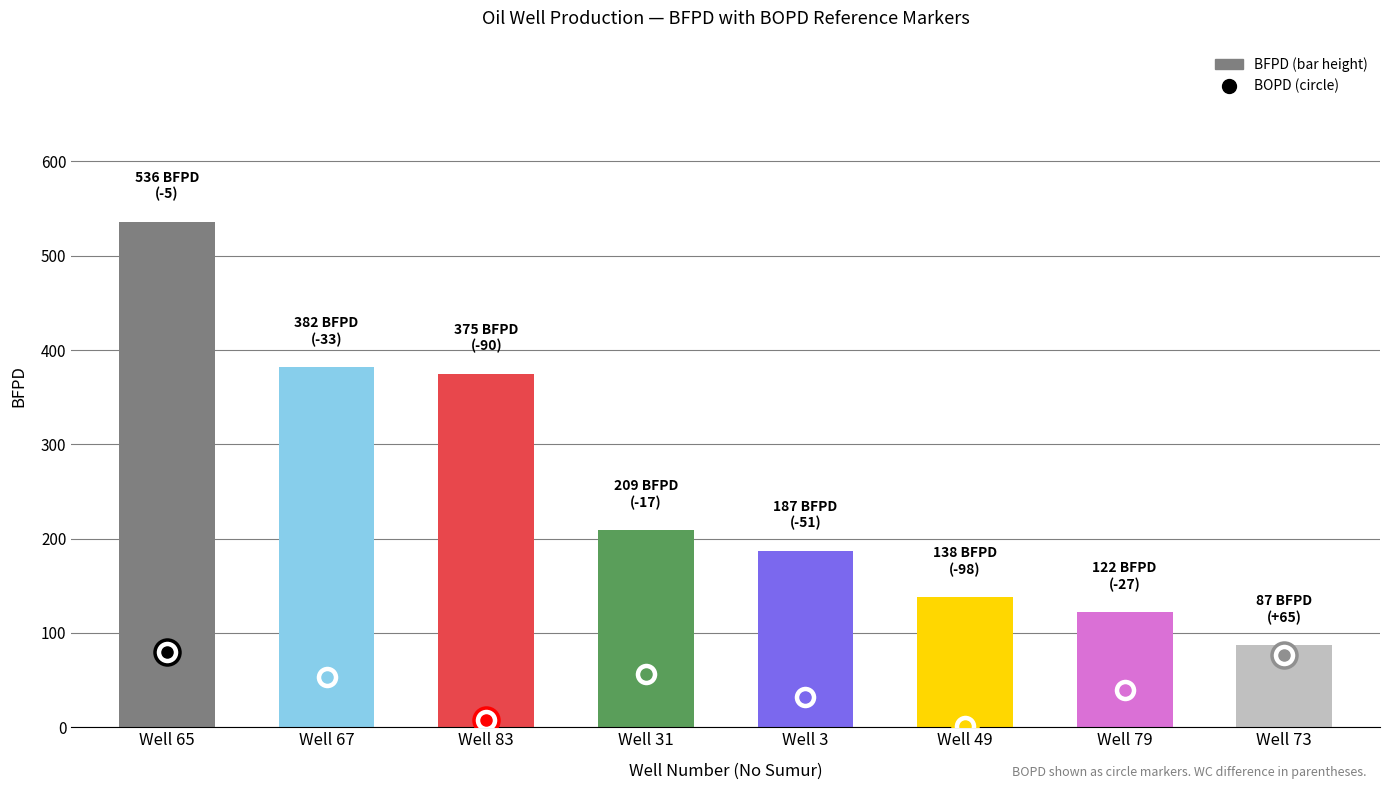

What is the greatest value displayed?

536